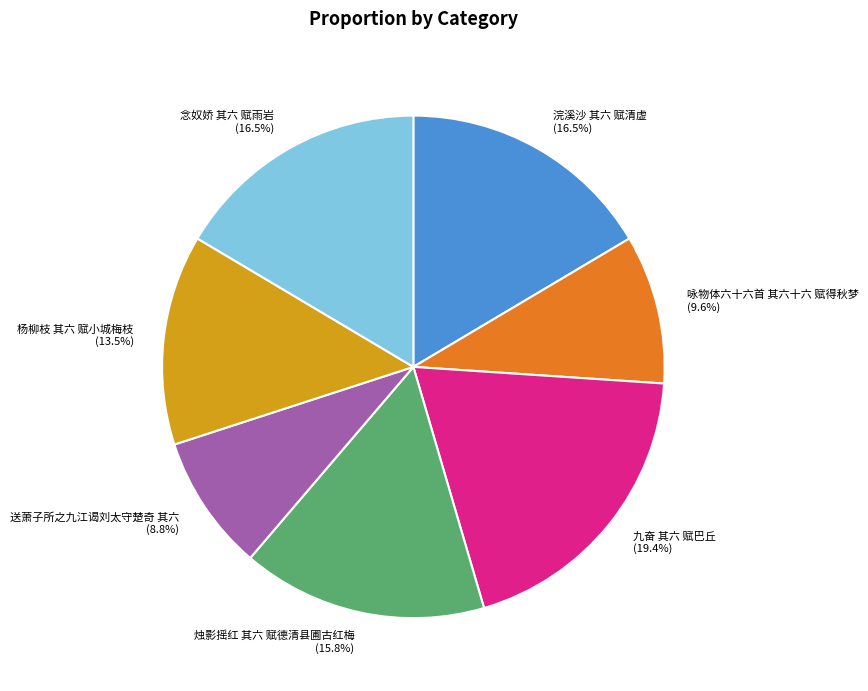

Is 九奋 其六 赋巴丘 the majority of the pie?

No